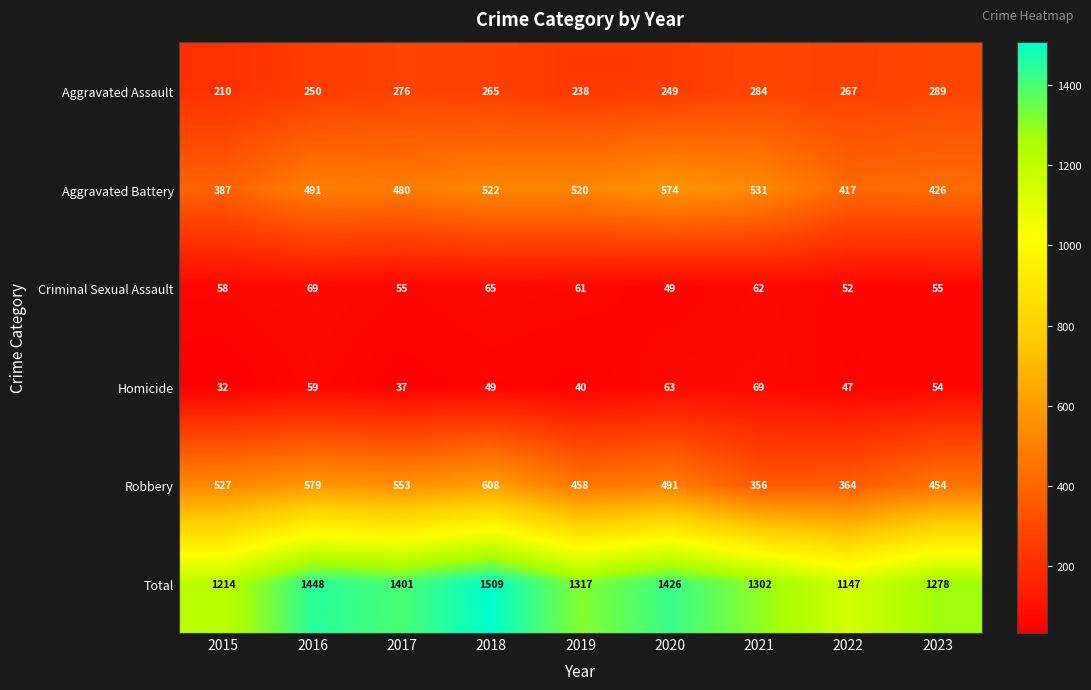

The value of Aggravated Assault at 2021 is 284. True or false?

True